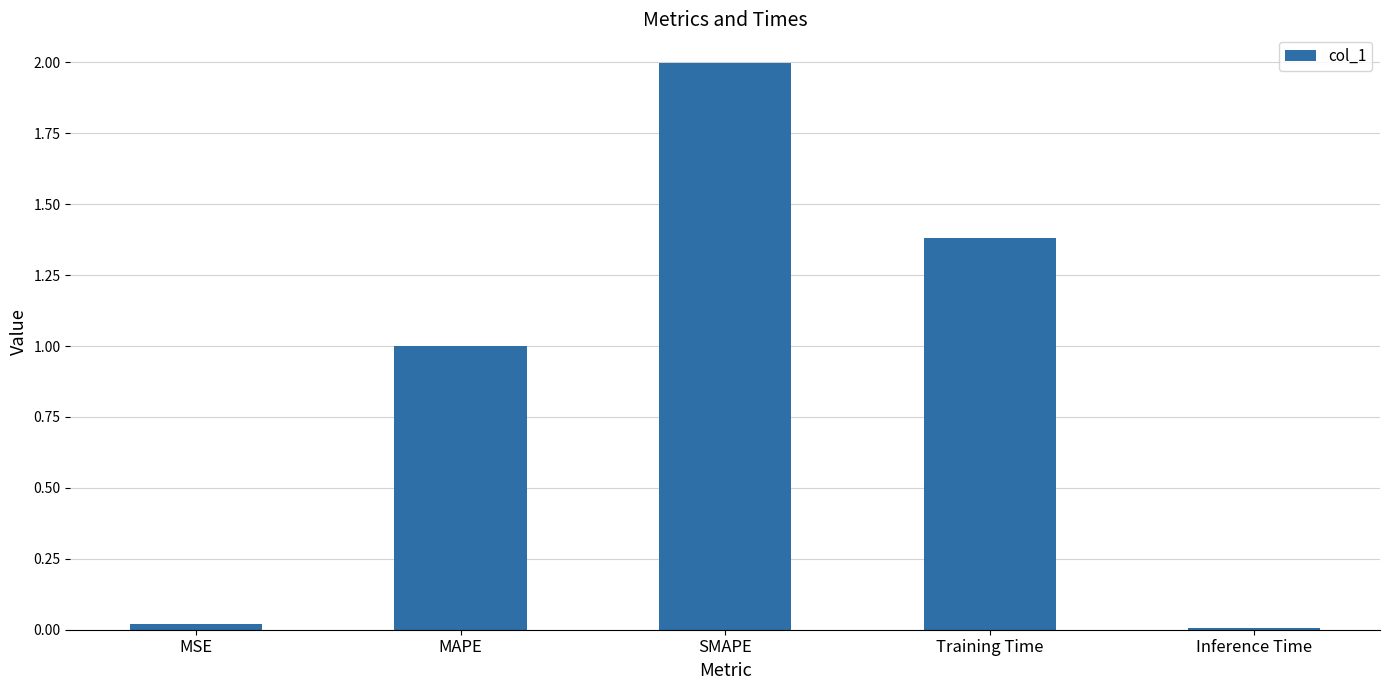

What is the average value?

0.9